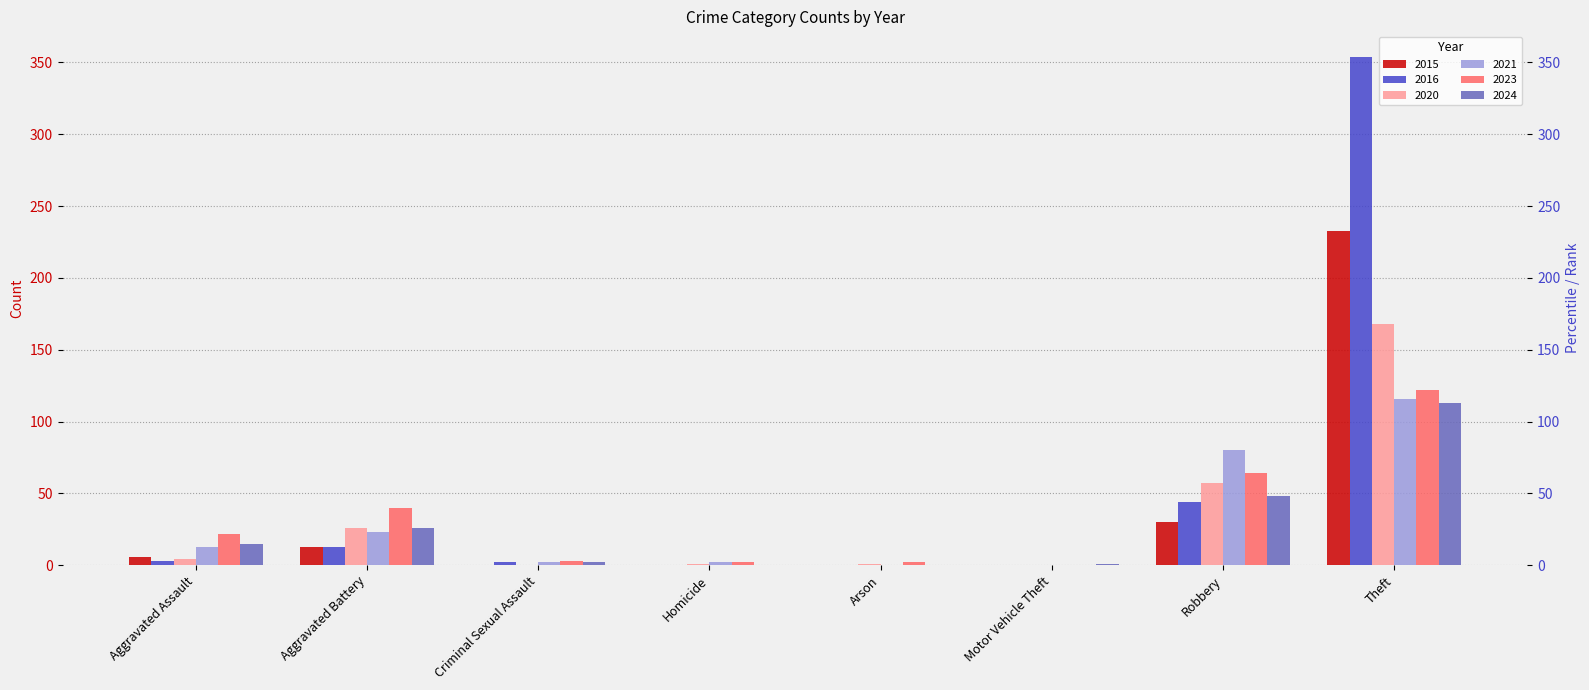

What position from the right is Motor Vehicle Theft?

3